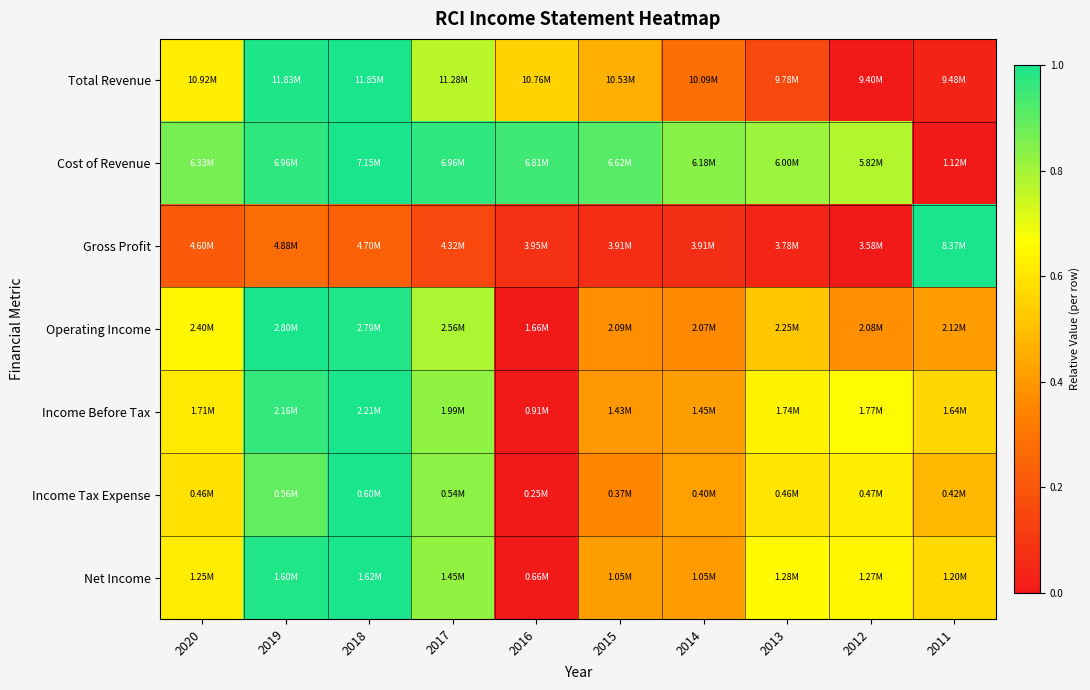

At how many categories does at least one series exceed 0?

10